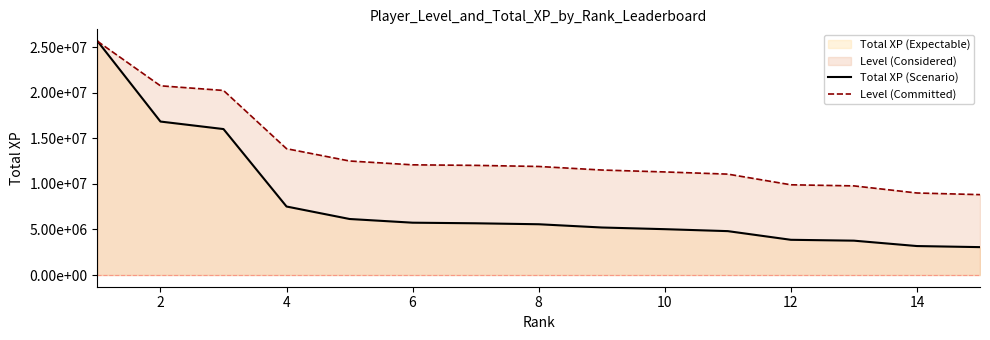

True or false: Level (Committed) and Total XP (Scenario) intersect in this chart.

True